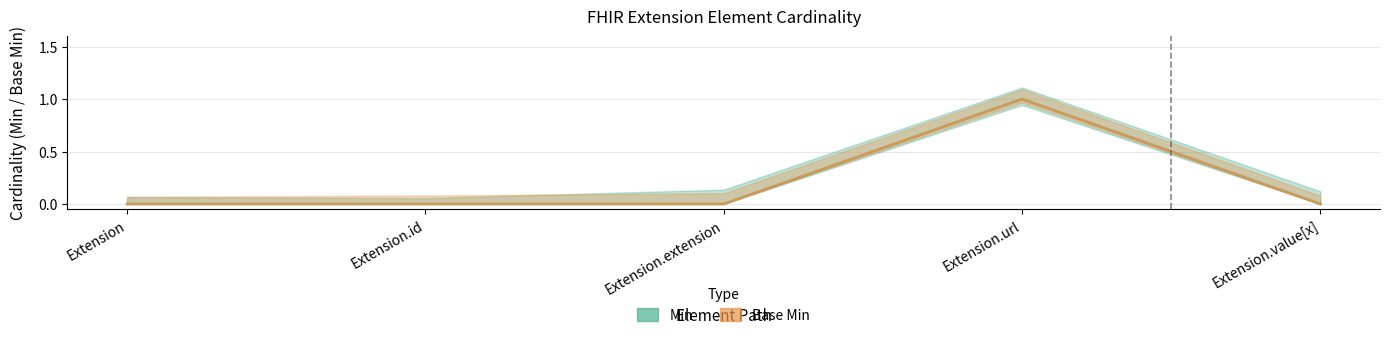

Count the number of categories in the chart.

5